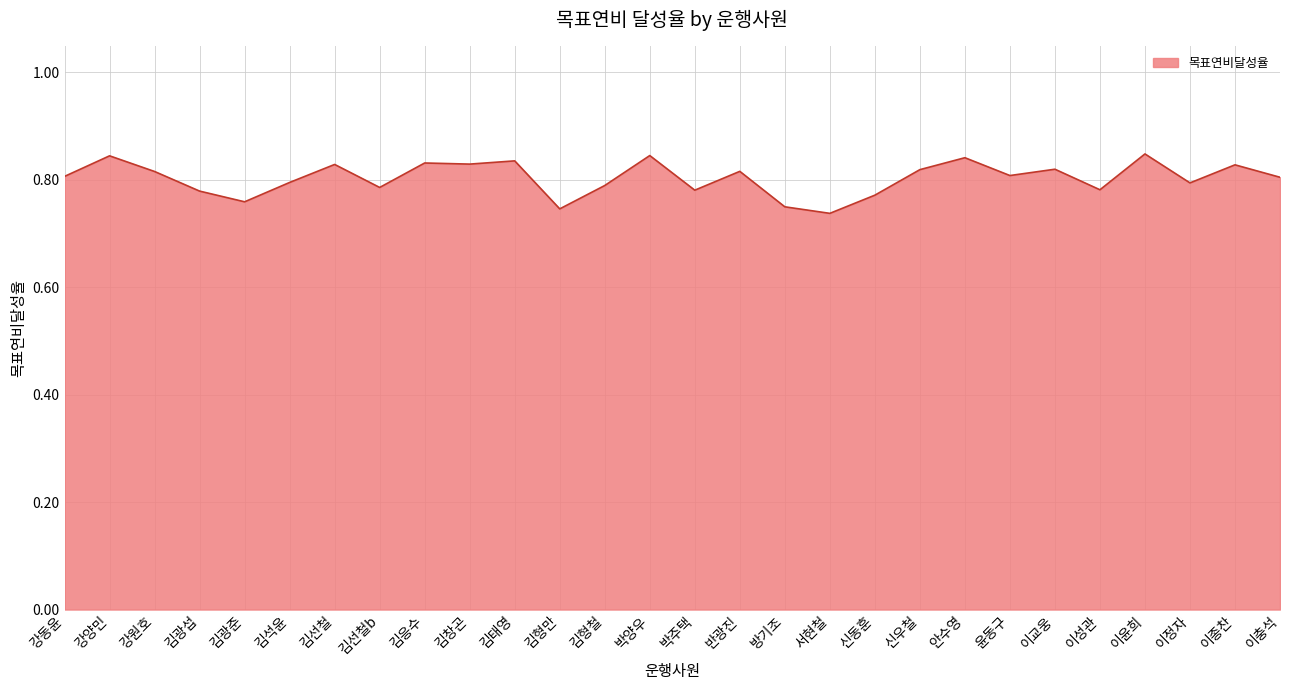

Is it true that the value at 김태영 is 0.8?

True